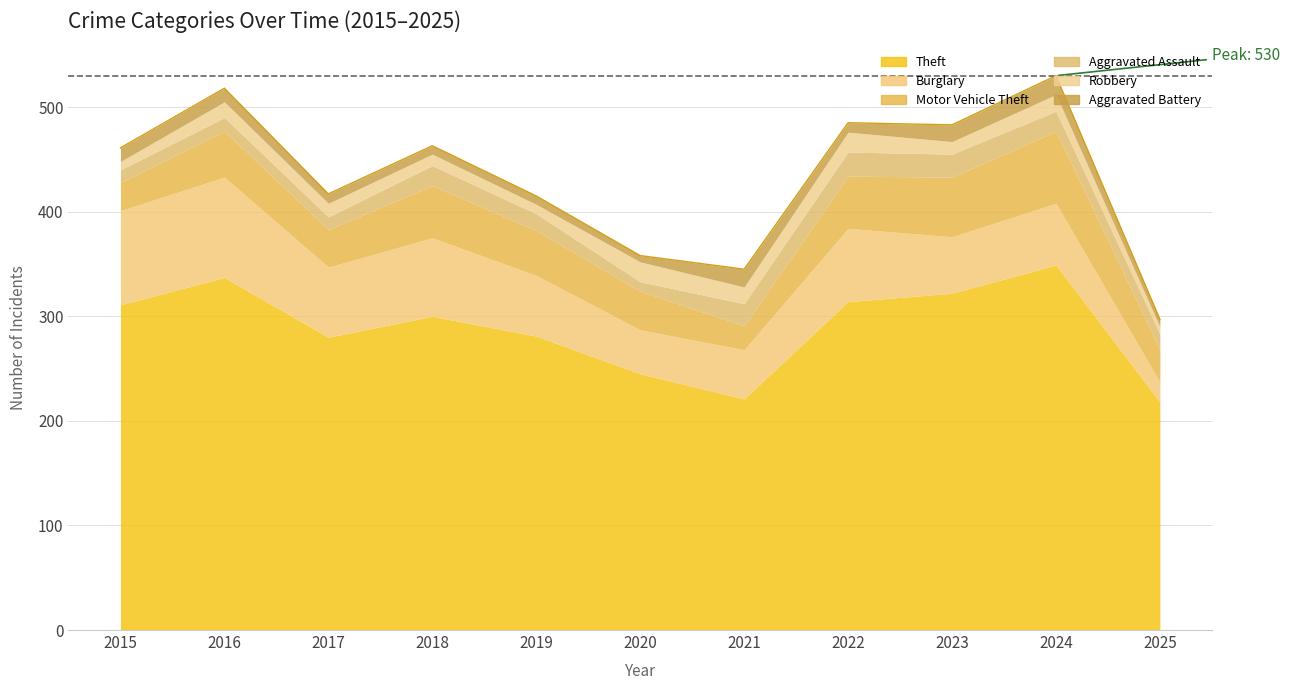

True or false: Robbery and Motor Vehicle Theft intersect in this chart.

False